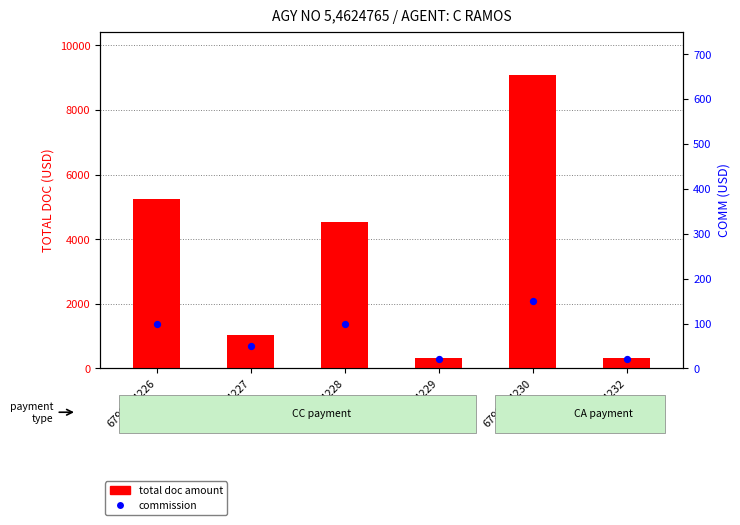

Which series reaches the minimum Y coordinate?

commission